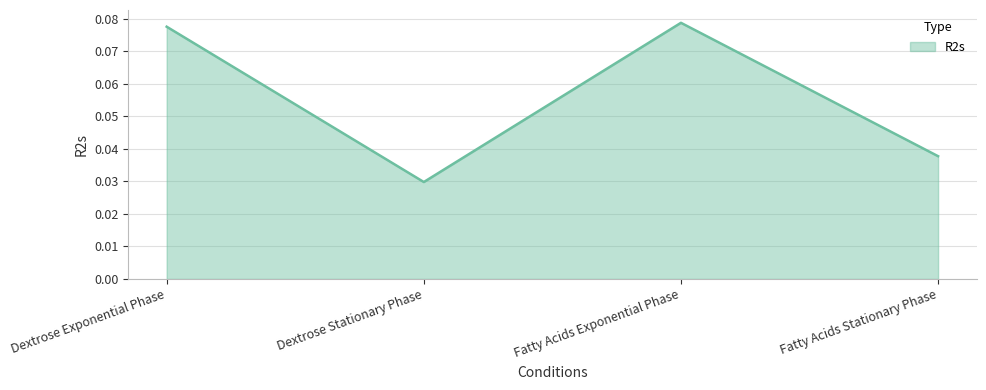

What position from the right is Dextrose Stationary Phase?

3